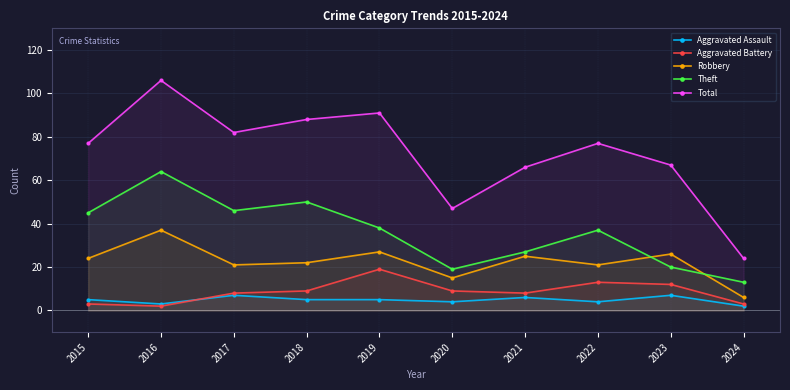

Reading right to left, transcribe all the data shown in this chart.

Aggravated Assault: 2024=2	2023=7	2022=4	2021=6	2020=4	2019=5	2018=5	2017=7	2016=3	2015=5
Aggravated Battery: 2024=3	2023=12	2022=13	2021=8	2020=9	2019=19	2018=9	2017=8	2016=2	2015=3
Robbery: 2024=6	2023=26	2022=21	2021=25	2020=15	2019=27	2018=22	2017=21	2016=37	2015=24
Theft: 2024=13	2023=20	2022=37	2021=27	2020=19	2019=38	2018=50	2017=46	2016=64	2015=45
Total: 2024=24	2023=67	2022=77	2021=66	2020=47	2019=91	2018=88	2017=82	2016=106	2015=77